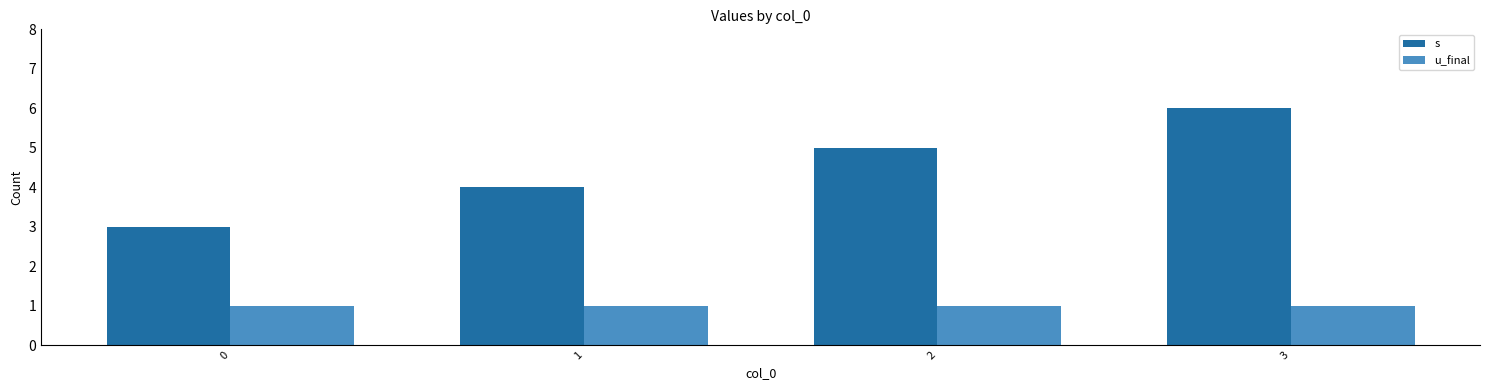

Which series has the widest spread of values?

s